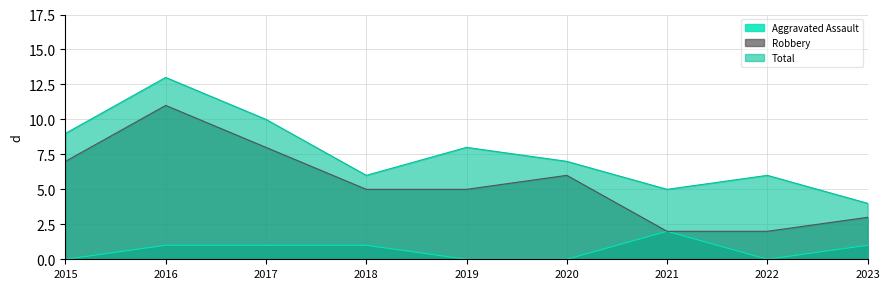

Which series has the largest total across all categories?

Total